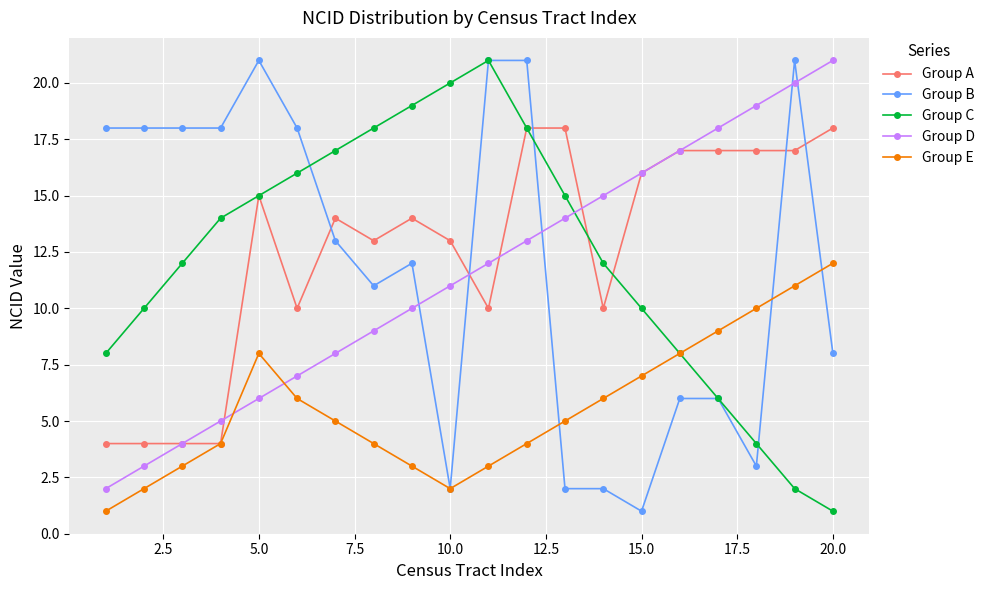

At how many categories does at least one series exceed 4?

20